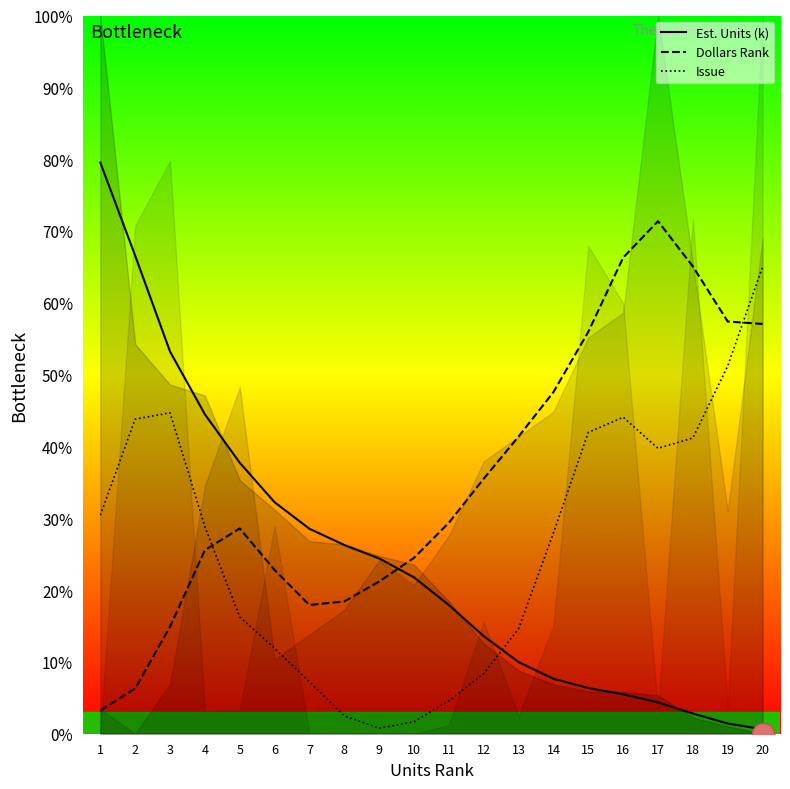

The Issue series shows 4.4 at 7. True or false?

False